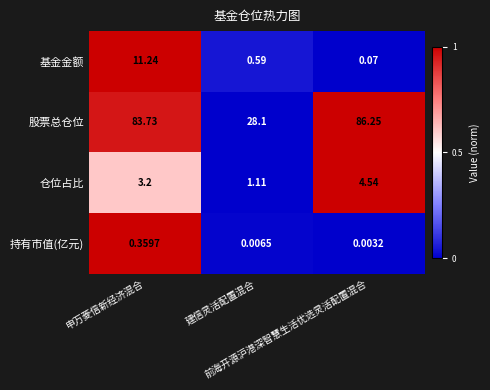

At 前海开源沪港深智慧生活优选灵活配置混合, list the series in order from largest to smallest.

股票总仓位, 仓位占比, 基金金额, 持有市值(亿元)